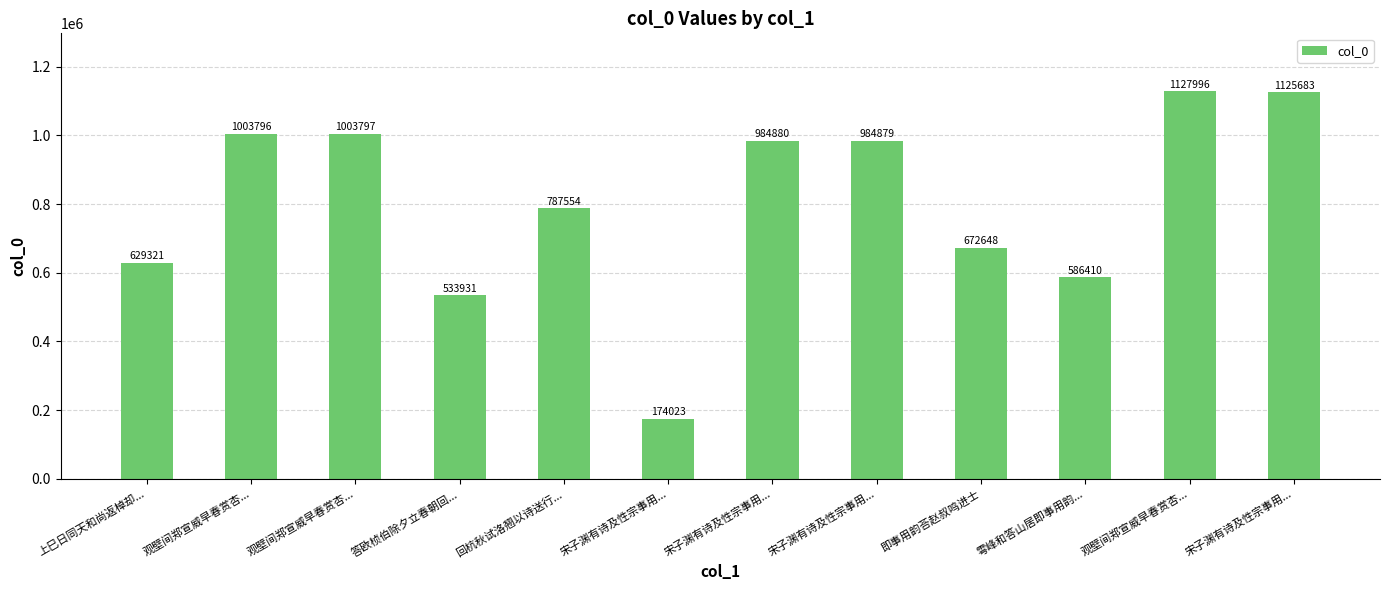

Reading left to right, extract all data points from this chart.

629321	1003796	1003797	533931	787554	174023	984880	984879	672648	586410	1127996	1125683